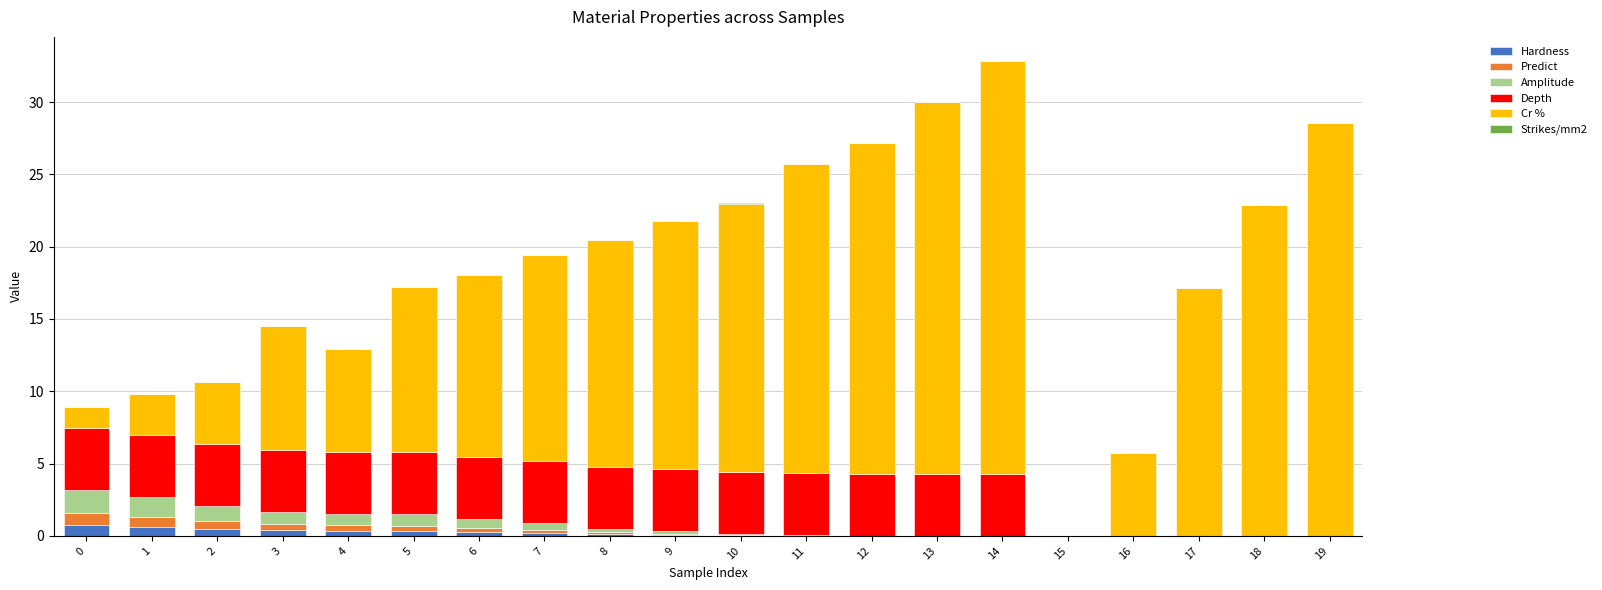

Count the number of data series in this chart.

6